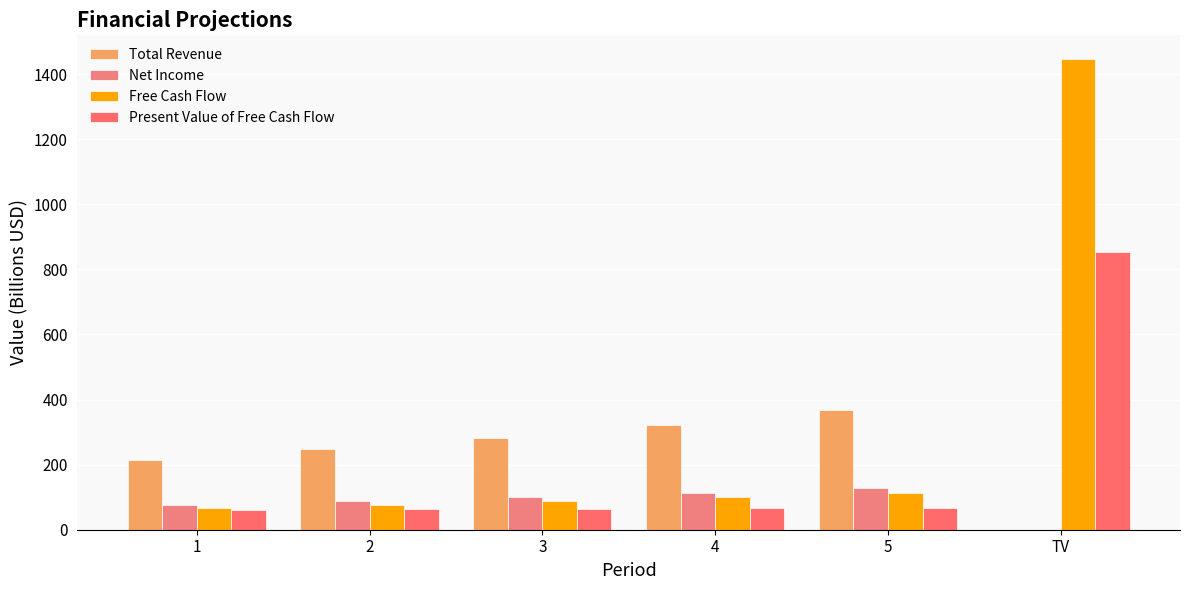

Are the bars grouped side by side (vs. stacked)?

Yes